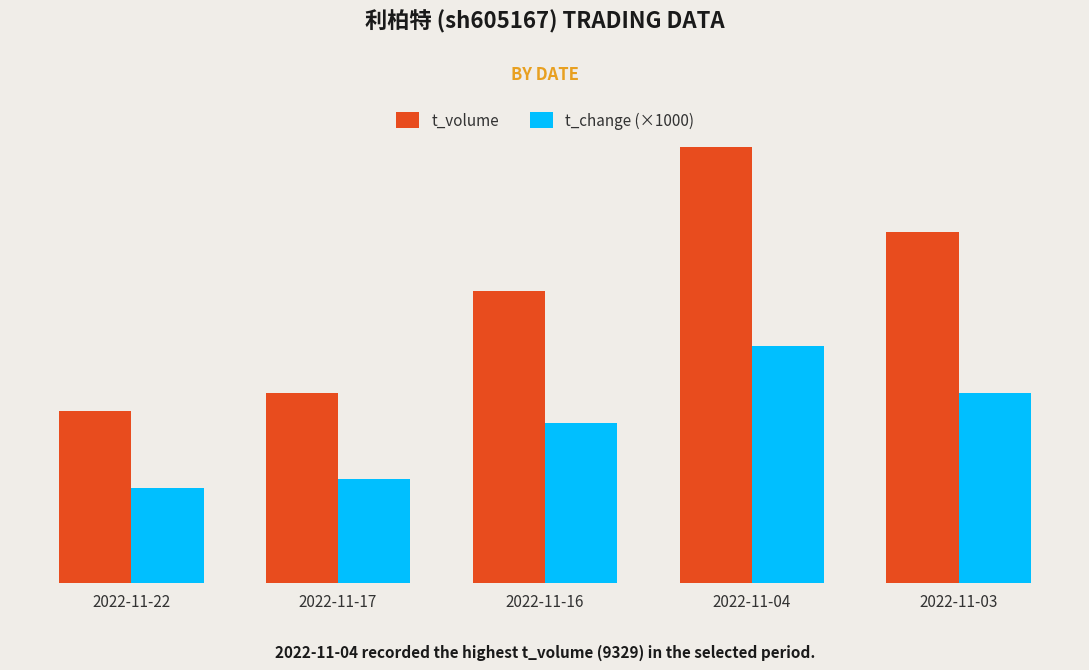

Does the chart contain any negative values?

No